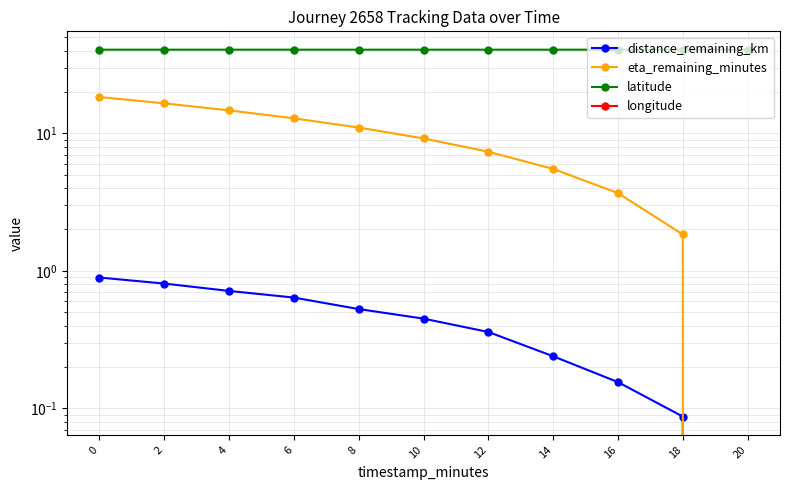

Which series has the largest total across all categories?

latitude